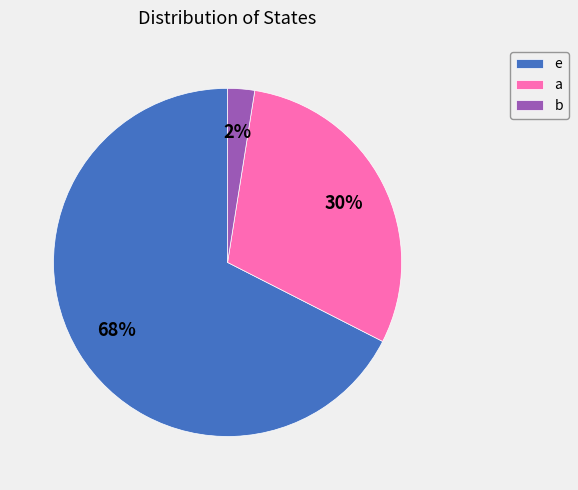

Which category has the smallest portion of the pie?

b